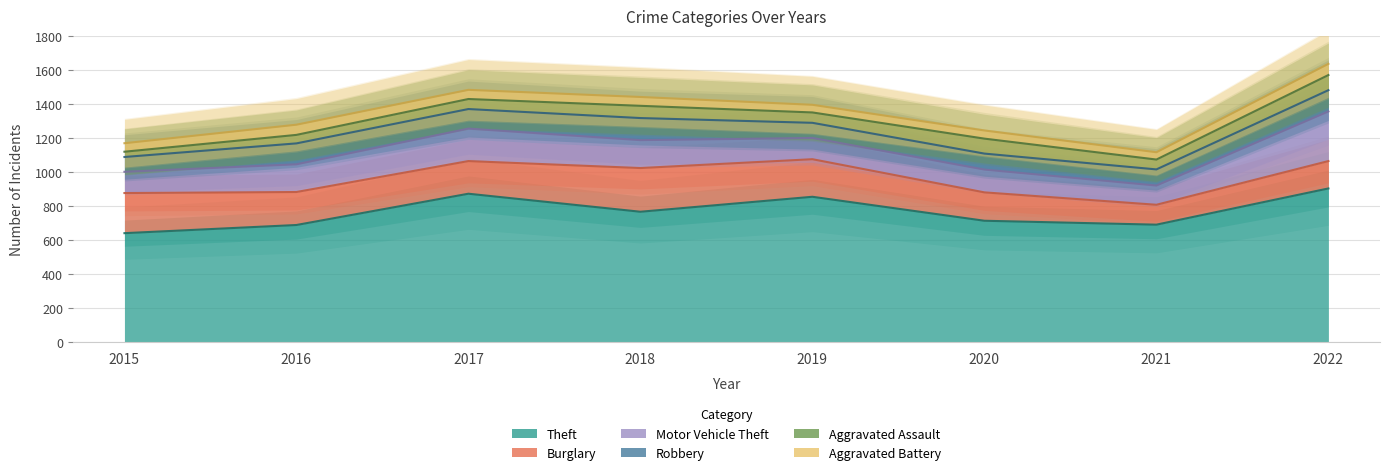

What is the sum of all Theft values?

6134